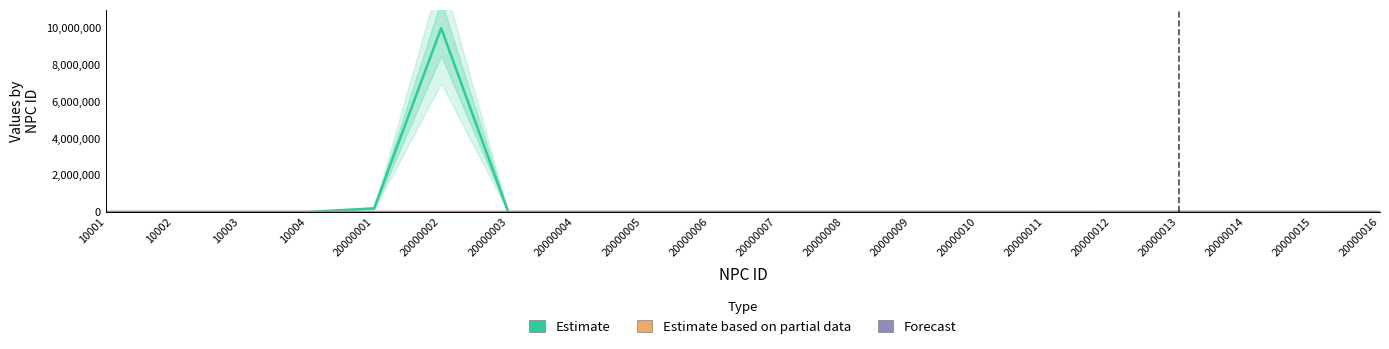

Reading left to right, extract all data points from this chart.

Estimate: 0.0	0.0	0.0	0.0	200001.0	10001201.0	0.0	0.0	0.0	0.0	0.0	0.0	0.0	0.0	0.0	2.0	1.0	3.0	0.0	0.0
Estimate based on partial data: 0.0	0.0	0.0	0.0	1012.0	1009.0	1004.0	1015.0	1017.0	1005.0	1018.0	1019.0	1016.0	1020.0	1021.0	1007.0	1006.0	1008.0	1002.0	5.0
Forecast: 0.0	0.0	0.0	0.0	0.0	0.0	0.0	0.0	0.0	0.0	0.0	0.0	0.0	0.0	0.0	2597.0	2700.3	2811.8	2900.5	15.0